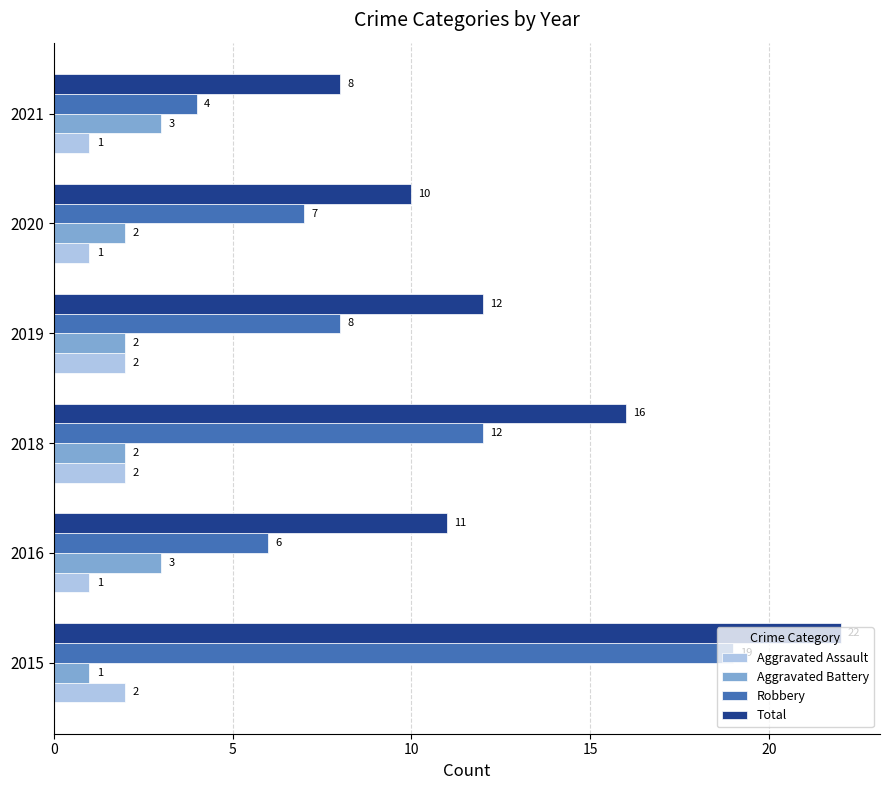

Which series has the largest total across all categories?

Total